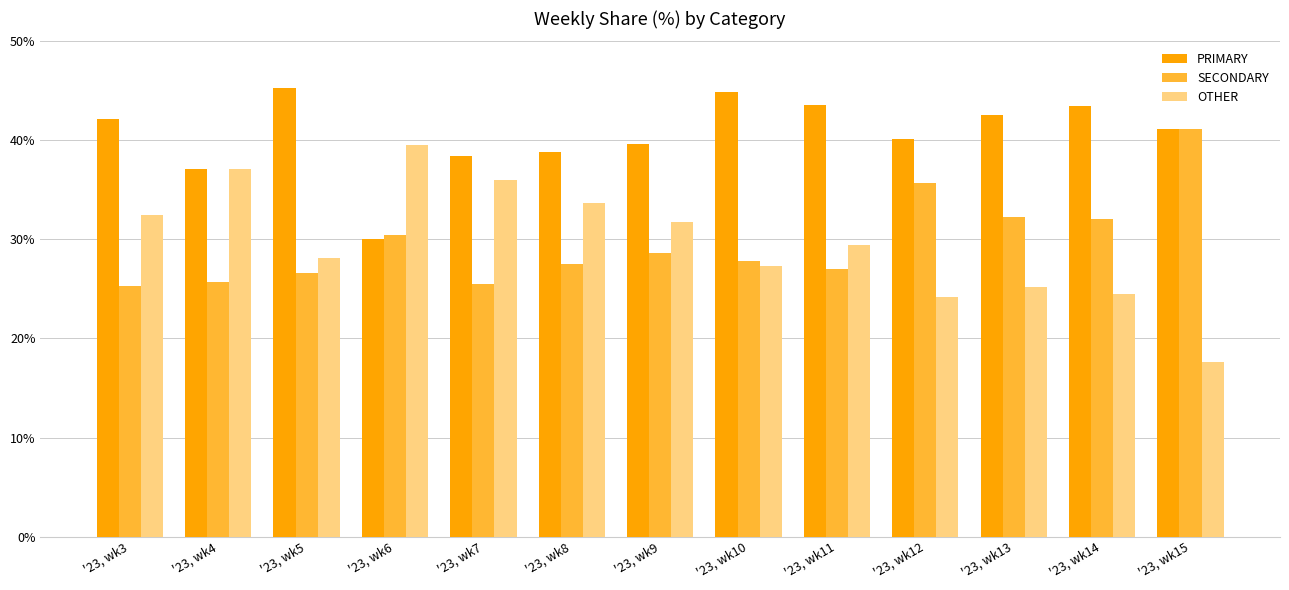

The PRIMARY series shows 43.6 at '23, wk11. True or false?

True